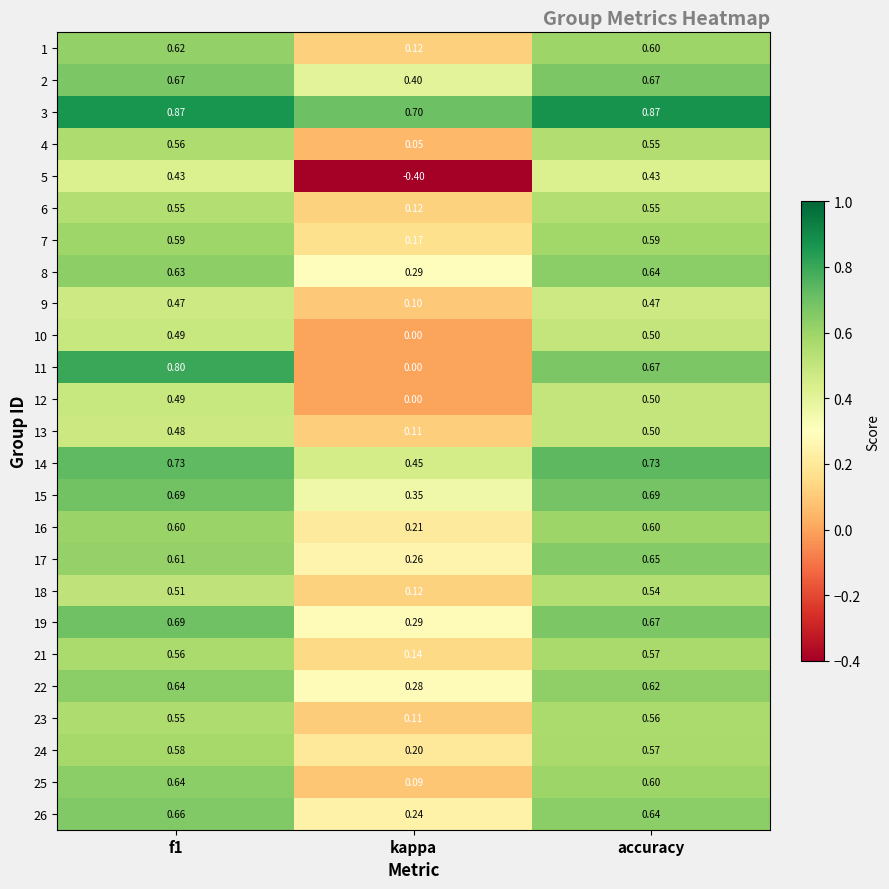

Is the value of 9 at kappa greater than the value of 1 at kappa?

No